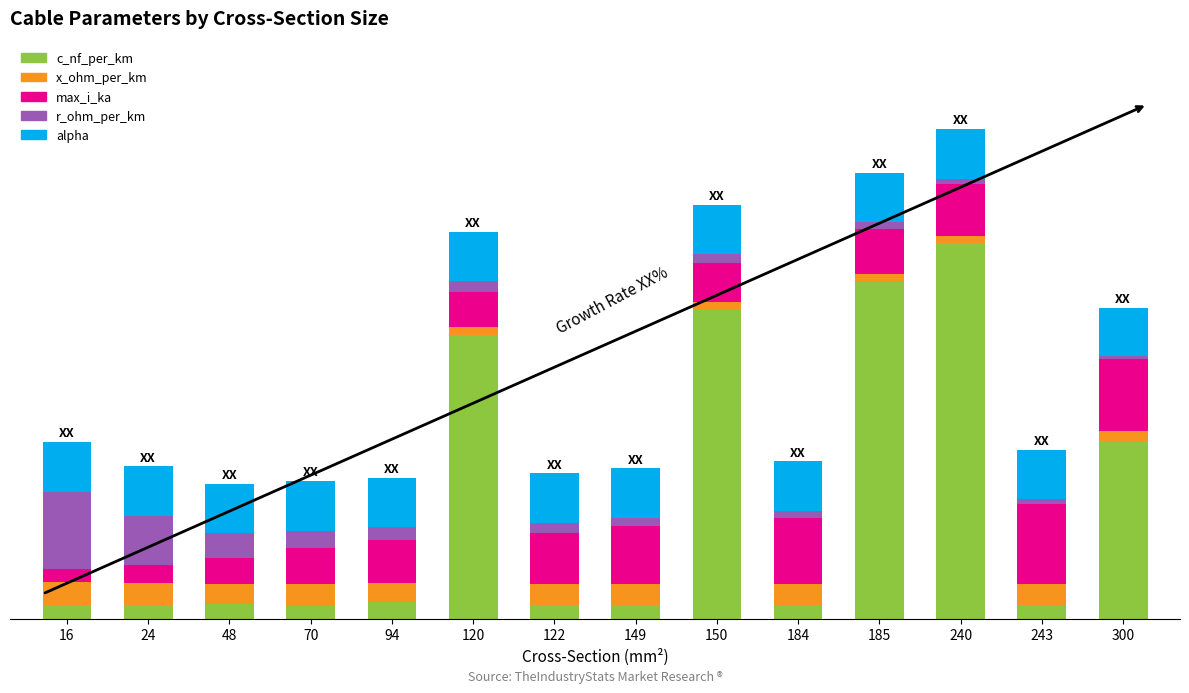

What is the total value across all series at 240?

59.5